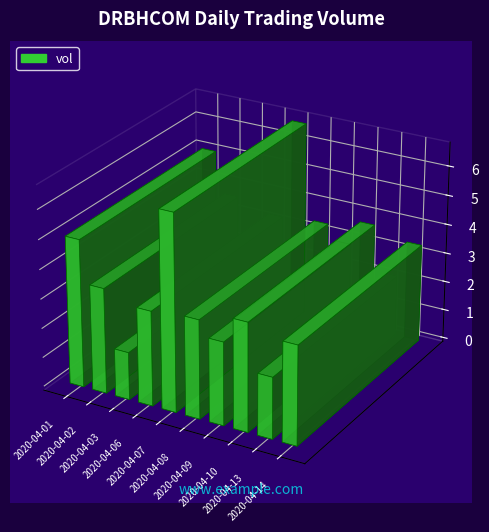

The value at 2020-04-14 is 5138841. True or false?

False